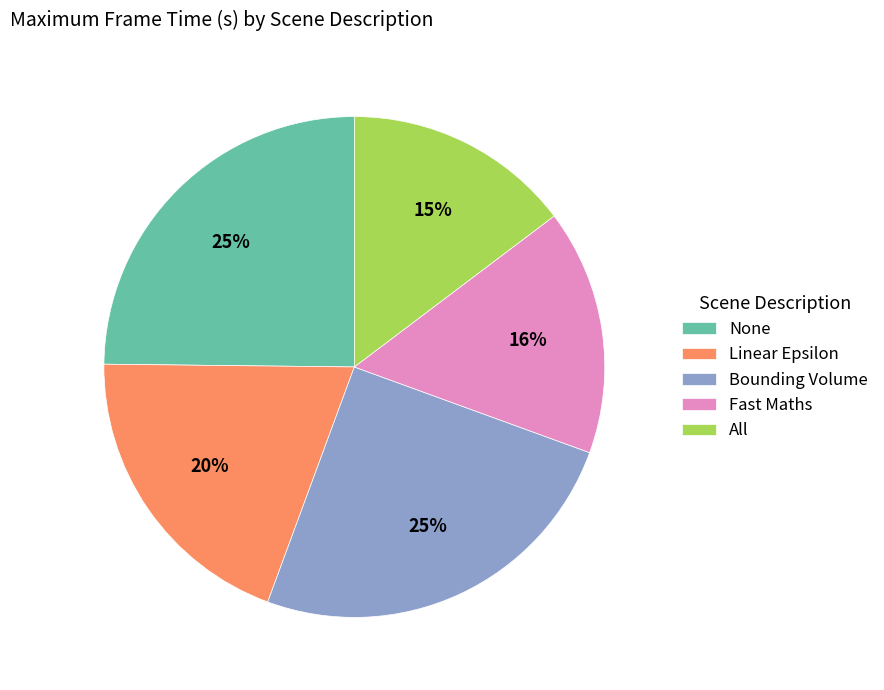

Which slice is the smallest?

All